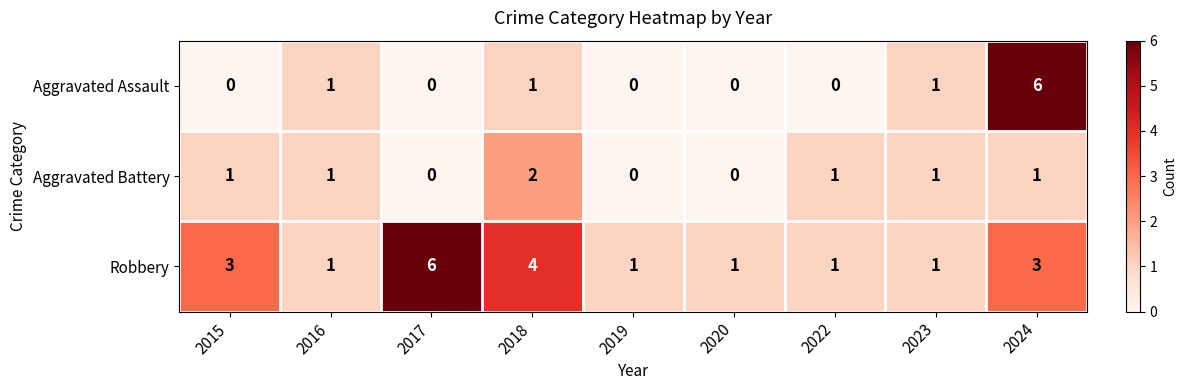

What is the difference between the highest and lowest values at 2019?

1